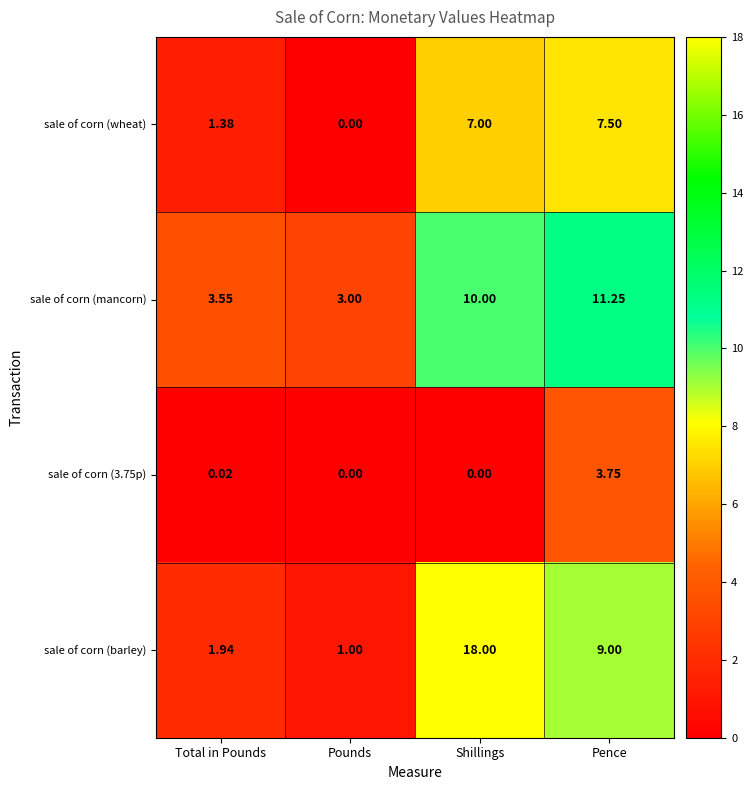

At Shillings, list the series in order from smallest to largest.

sale of corn (3.75p), sale of corn (wheat), sale of corn (mancorn), sale of corn (barley)